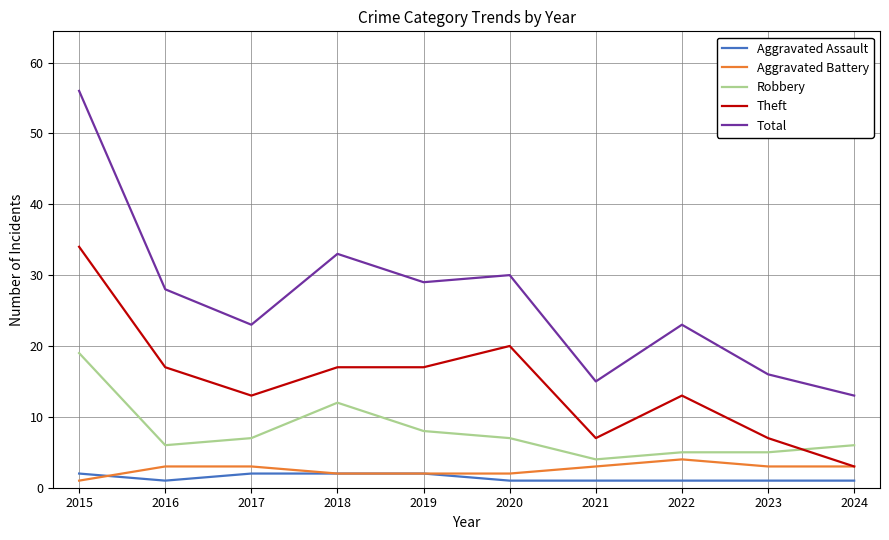

Reading right to left, what are all the values shown in this chart?

Aggravated Assault: 1	1	1	1	1	2	2	2	1	2
Aggravated Battery: 3	3	4	3	2	2	2	3	3	1
Robbery: 6	5	5	4	7	8	12	7	6	19
Theft: 3	7	13	7	20	17	17	13	17	34
Total: 13	16	23	15	30	29	33	23	28	56